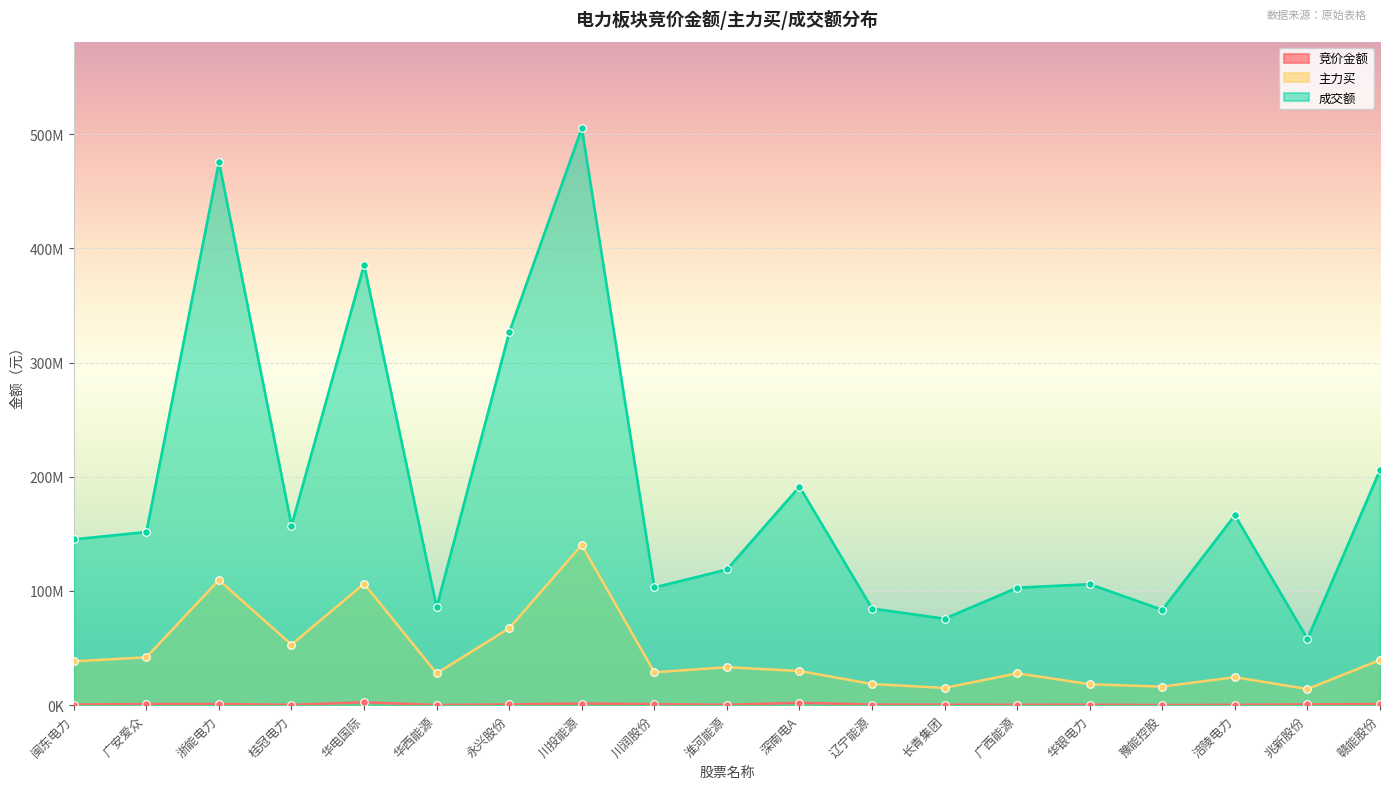

Which series has the largest total across all categories?

成交额